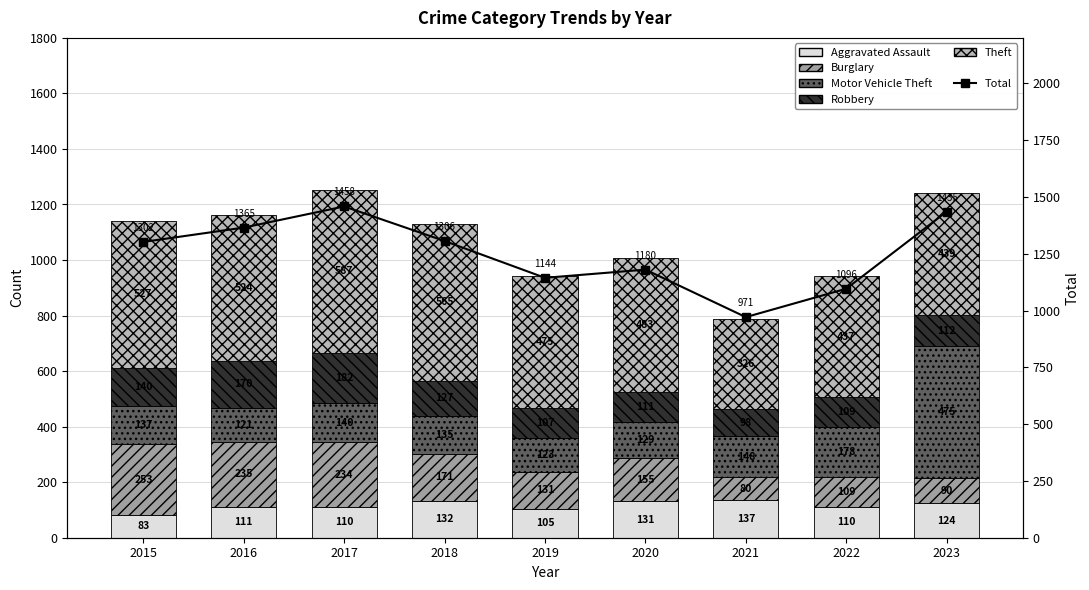

At 2020, list the series in order from smallest to largest.

Robbery, Motor Vehicle Theft, Aggravated Assault, Burglary, Theft, Total